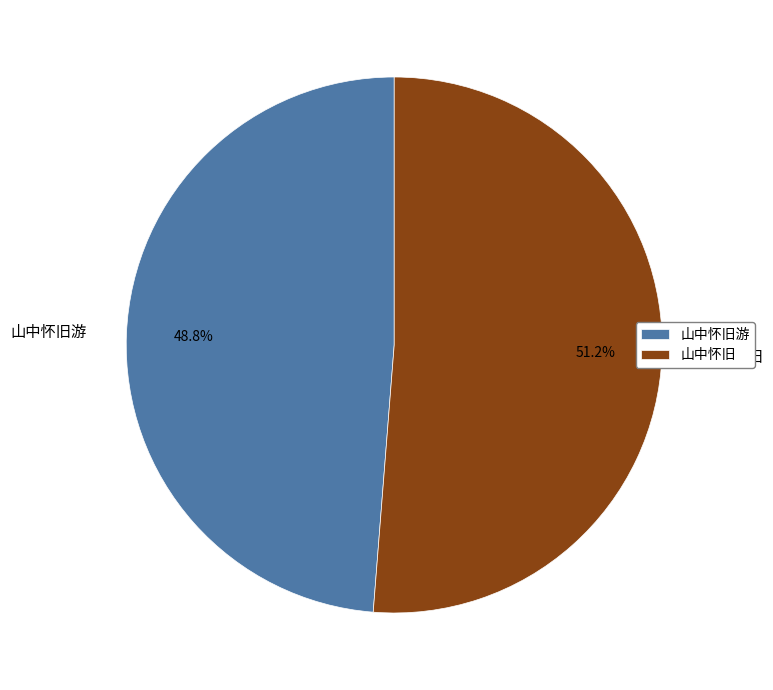

What is the smallest slice in the pie chart?

山中怀旧游